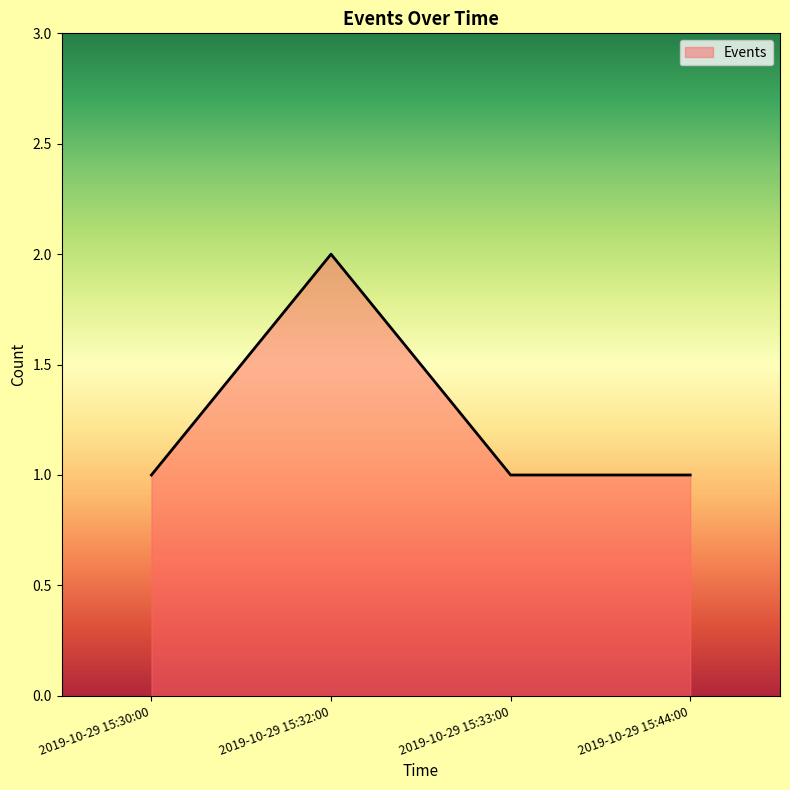

Is it true that the value at 2019-10-29 15:33:00 is 0?

False